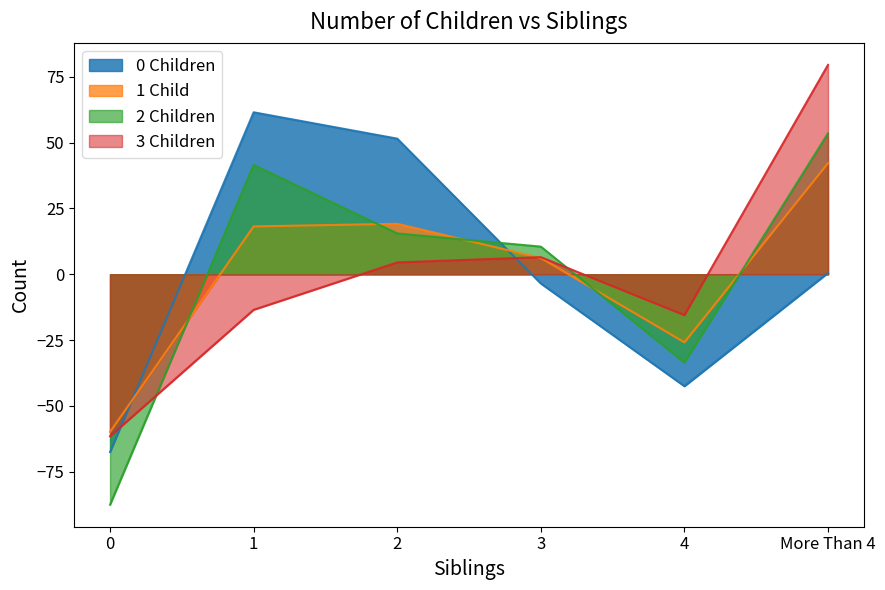

How many positive values does the 3 Children series have?

3